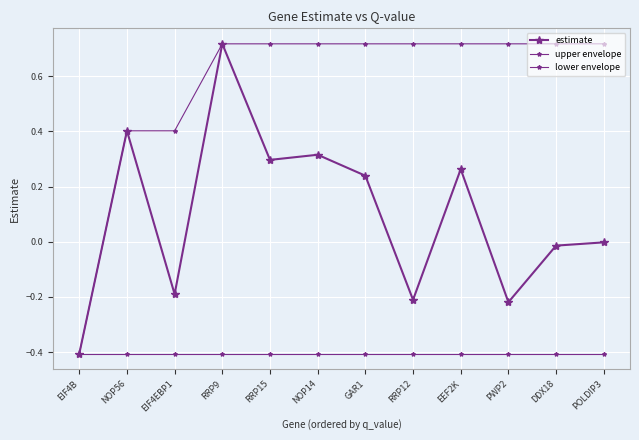

How many data points in upper envelope are less than 0?

1